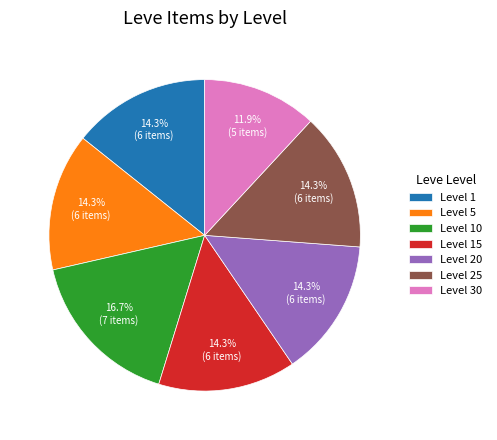

How many slices are in this pie chart?

7